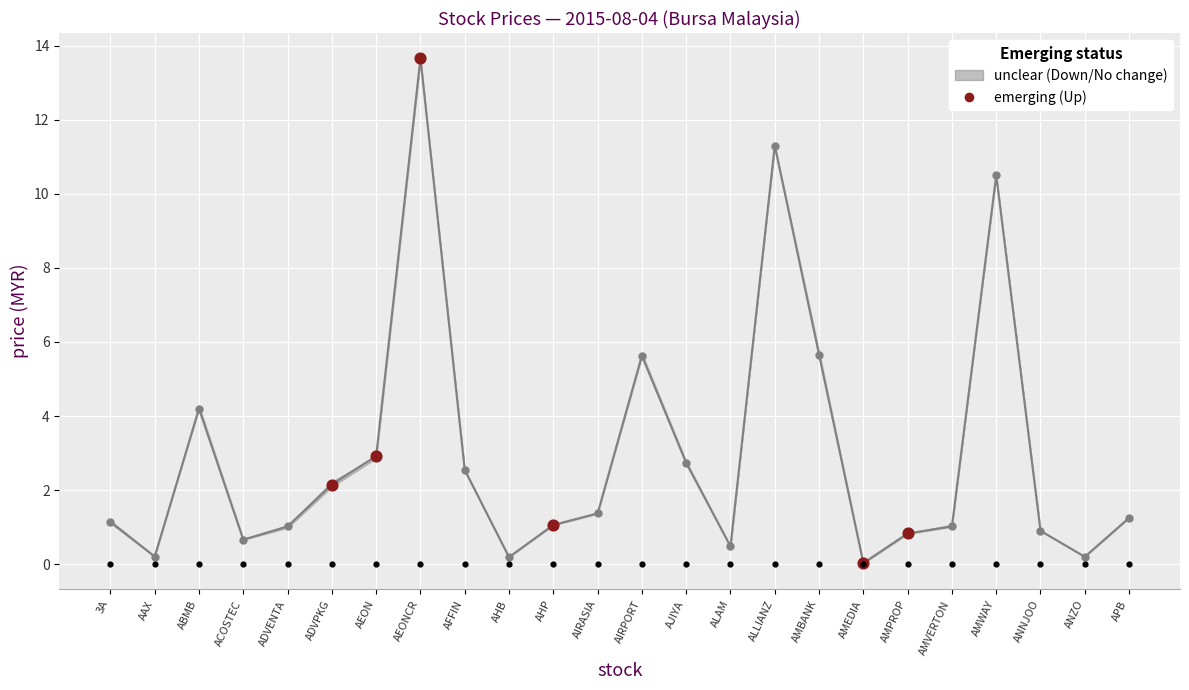

At how many categories does at least one series exceed 2?

10